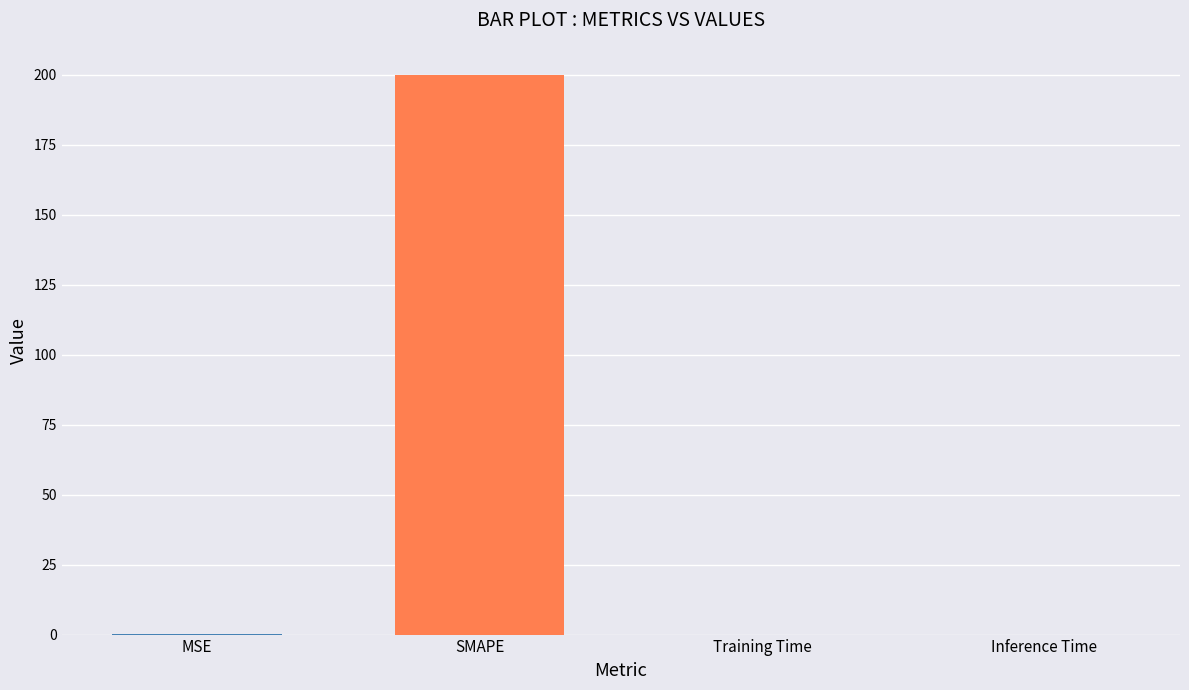

True or false: the data shows 136.8 at SMAPE.

False